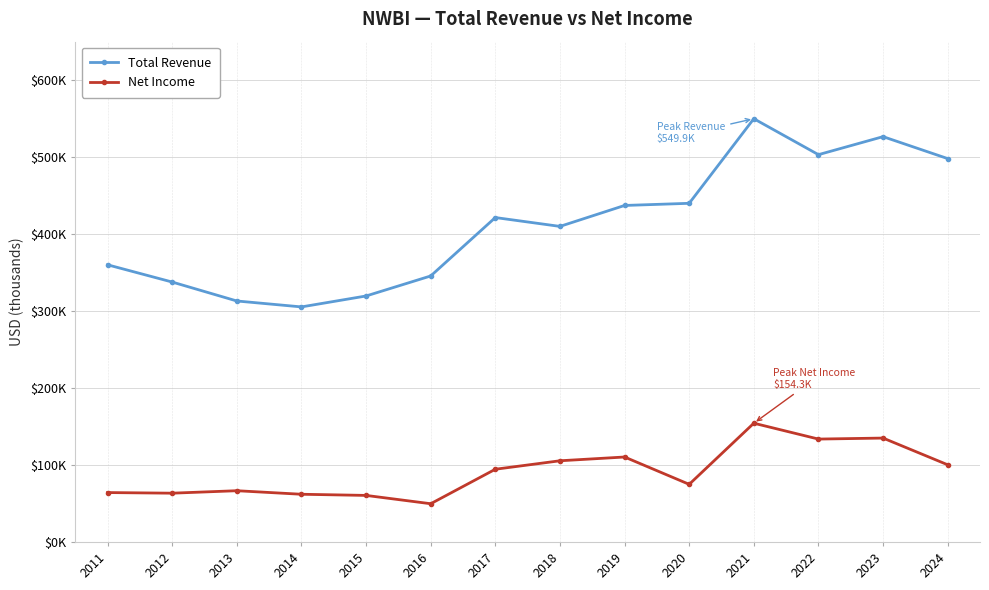

Does the chart have visible grid lines?

Yes